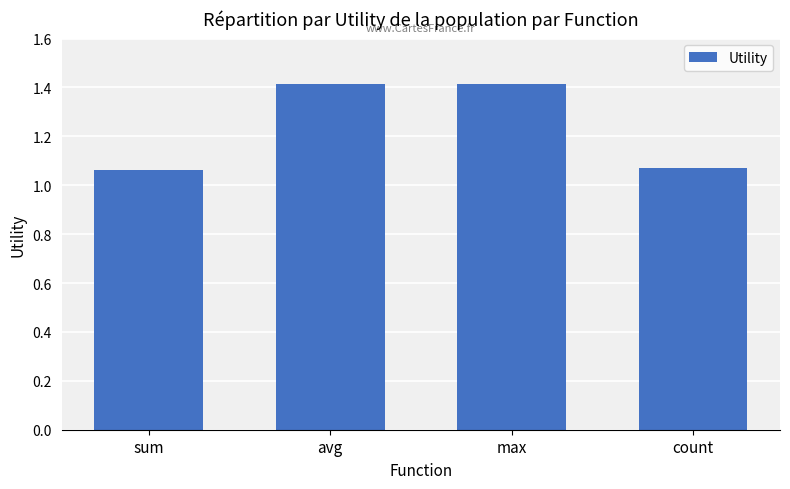

Does the chart contain any negative values?

No